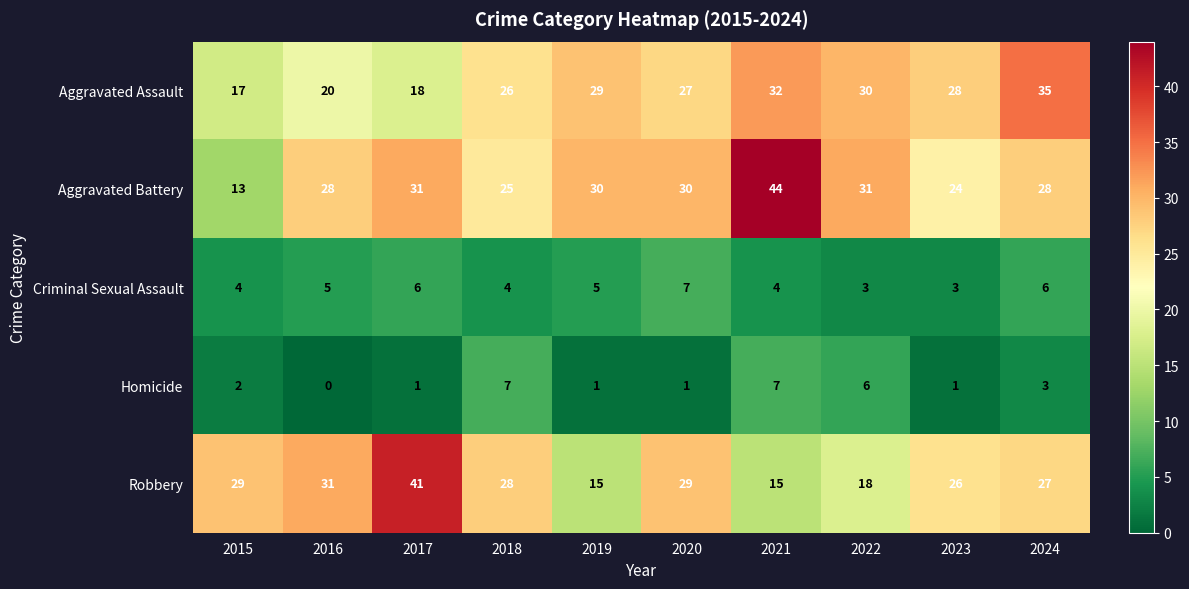

Count the number of data series in this chart.

5